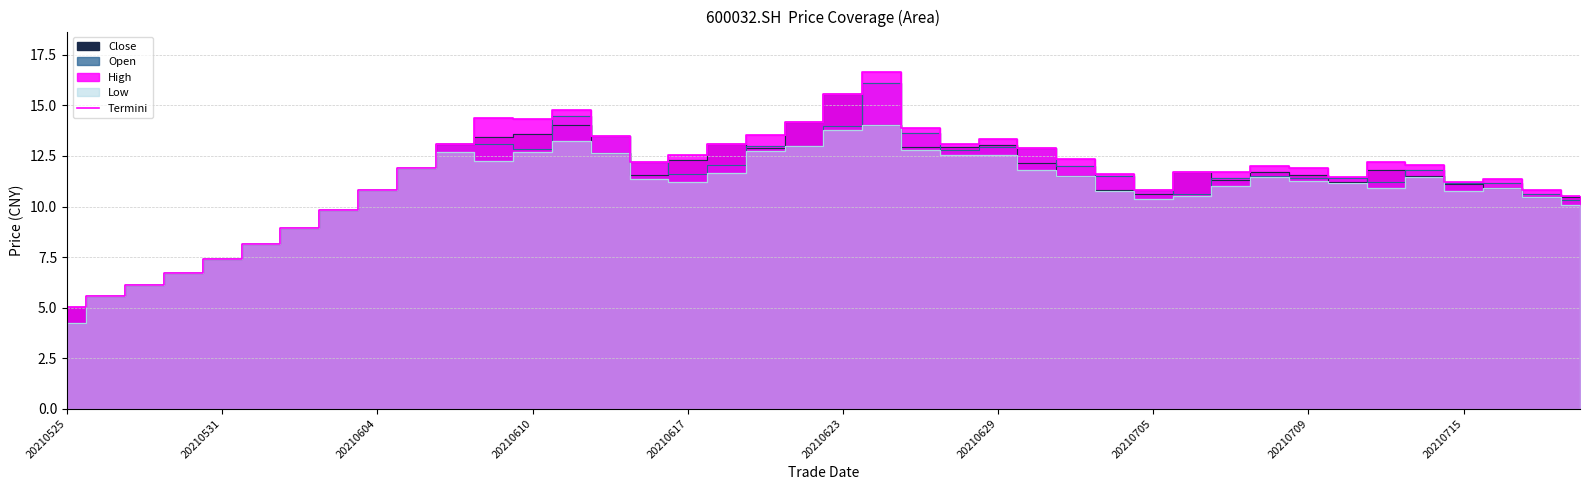

At which label does Termini reach its minimum?

20210525